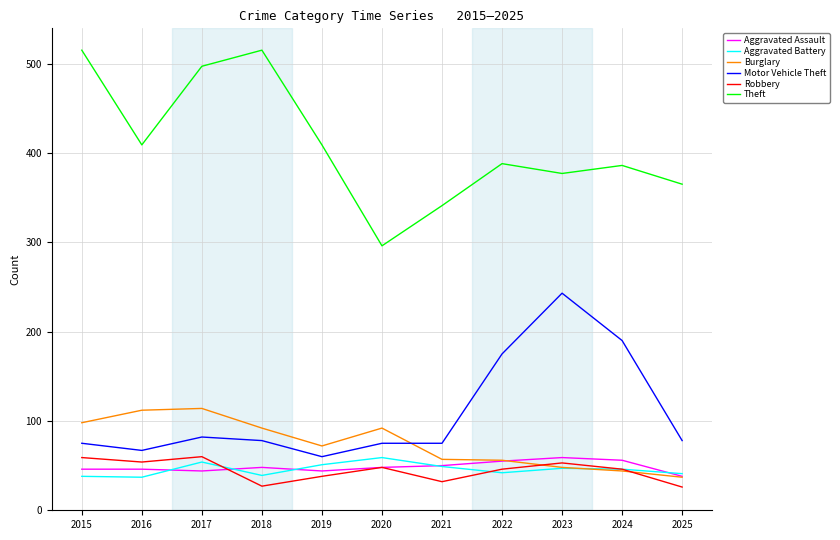

True or false: Robbery and Motor Vehicle Theft cross at least once.

False